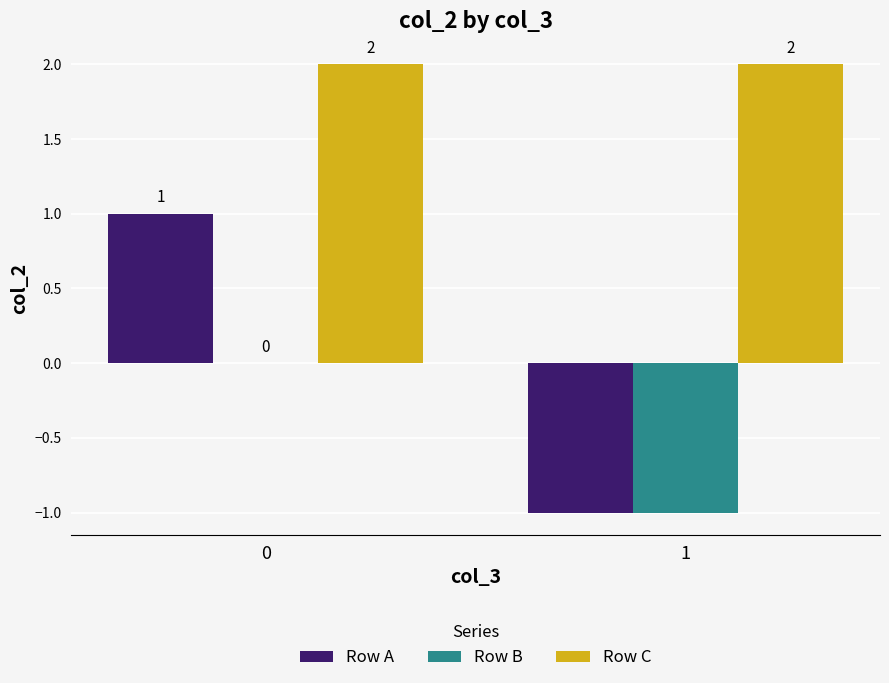

Is the value of Row C at 1 greater than the value of Row A at 0?

Yes